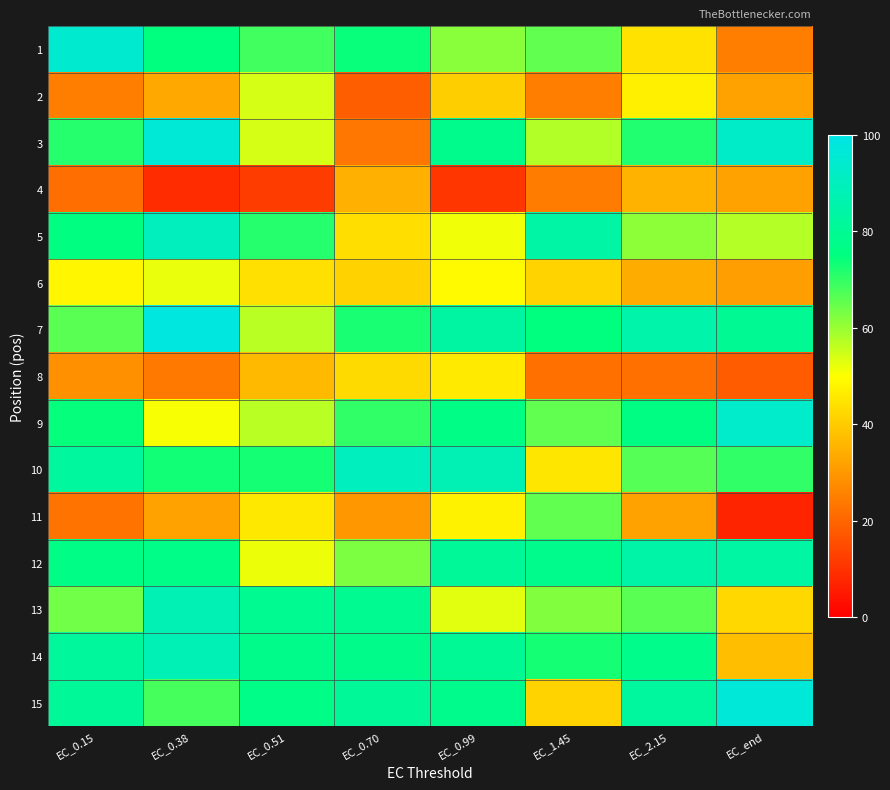

Reading left to right, transcribe all the data shown in this chart.

1: EC_0.15=94.8	EC_0.38=74.8	EC_0.51=68.5	EC_0.70=74.0	EC_0.99=61.5	EC_1.45=65.6	EC_2.15=44.5	EC_end=24.7
2: EC_0.15=24.8	EC_0.38=33.0	EC_0.51=54.1	EC_0.70=18.6	EC_0.99=40.4	EC_1.45=24.9	EC_2.15=46.9	EC_end=31.9
3: EC_0.15=71.1	EC_0.38=96.2	EC_0.51=53.9	EC_0.70=23.3	EC_0.99=78.3	EC_1.45=57.6	EC_2.15=71.6	EC_end=92.6
4: EC_0.15=21.6	EC_0.38=8.9	EC_0.51=12.1	EC_0.70=34.4	EC_0.99=10.8	EC_1.45=24.3	EC_2.15=35.2	EC_end=31.7
5: EC_0.15=75.0	EC_0.38=90.1	EC_0.51=71.4	EC_0.70=43.7	EC_0.99=51.4	EC_1.45=84.0	EC_2.15=61.1	EC_end=57.2
6: EC_0.15=48.4	EC_0.38=52.2	EC_0.51=43.9	EC_0.70=41.2	EC_0.99=48.9	EC_1.45=41.5	EC_2.15=33.6	EC_end=30.9
7: EC_0.15=66.1	EC_0.38=98.2	EC_0.51=56.8	EC_0.70=72.7	EC_0.99=83.7	EC_1.45=75.0	EC_2.15=85.2	EC_end=79.8
8: EC_0.15=28.4	EC_0.38=24.1	EC_0.51=36.6	EC_0.70=42.9	EC_0.99=45.9	EC_1.45=22.0	EC_2.15=22.1	EC_end=18.2
9: EC_0.15=74.3	EC_0.38=50.7	EC_0.51=56.9	EC_0.70=70.0	EC_0.99=76.3	EC_1.45=65.4	EC_2.15=75.9	EC_end=93.3
10: EC_0.15=82.2	EC_0.38=73.1	EC_0.51=72.8	EC_0.70=90.6	EC_0.99=87.8	EC_1.45=45.3	EC_2.15=66.5	EC_end=70.1
11: EC_0.15=22.8	EC_0.38=31.7	EC_0.51=45.5	EC_0.70=29.8	EC_0.99=47.4	EC_1.45=65.3	EC_2.15=31.7	EC_end=7.2
12: EC_0.15=76.3	EC_0.38=76.8	EC_0.51=51.9	EC_0.70=62.6	EC_0.99=80.9	EC_1.45=78.4	EC_2.15=84.8	EC_end=83.3
13: EC_0.15=63.9	EC_0.38=87.6	EC_0.51=79.4	EC_0.70=79.5	EC_0.99=53.1	EC_1.45=62.3	EC_2.15=66.3	EC_end=42.5
14: EC_0.15=81.7	EC_0.38=88.0	EC_0.51=77.8	EC_0.70=77.8	EC_0.99=80.2	EC_1.45=72.9	EC_2.15=77.4	EC_end=37.2
15: EC_0.15=81.2	EC_0.38=68.3	EC_0.51=76.7	EC_0.70=81.0	EC_0.99=78.3	EC_1.45=41.5	EC_2.15=82.2	EC_end=96.7